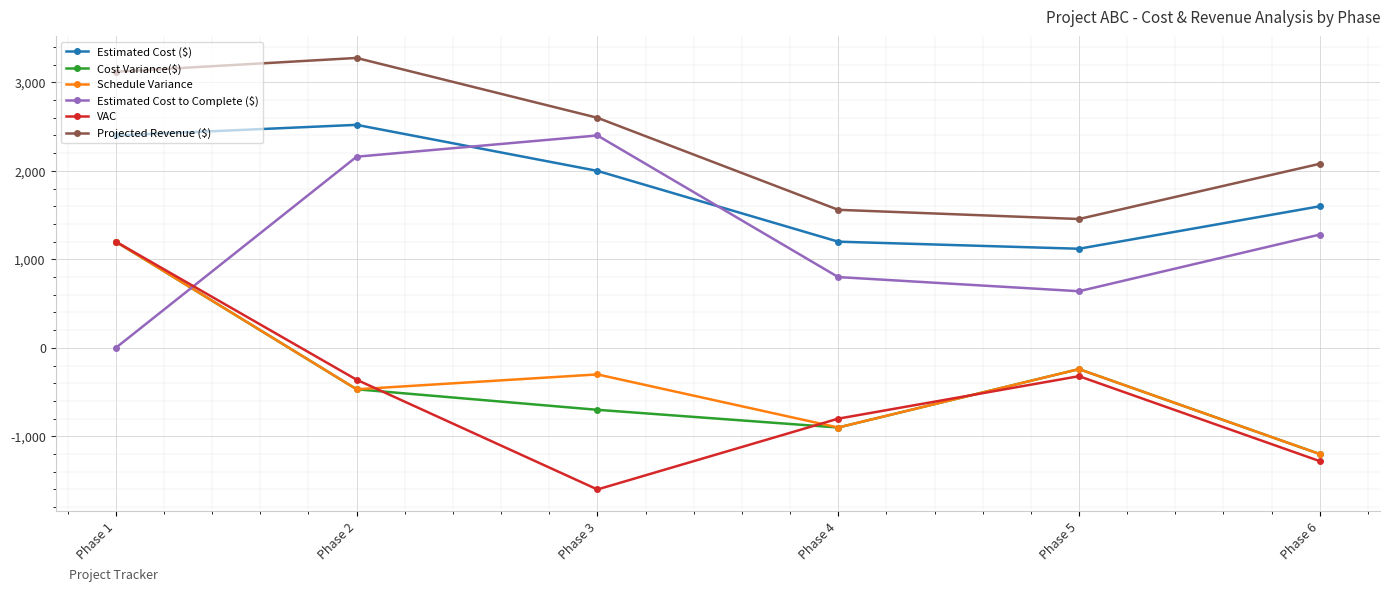

True or false: Projected Revenue ($) has a value of 2080 at Phase 6.

True